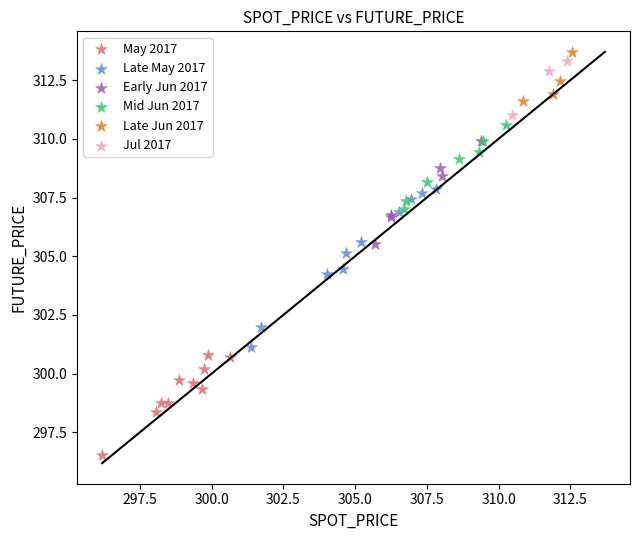

Which series reaches the minimum Y coordinate?

May 2017